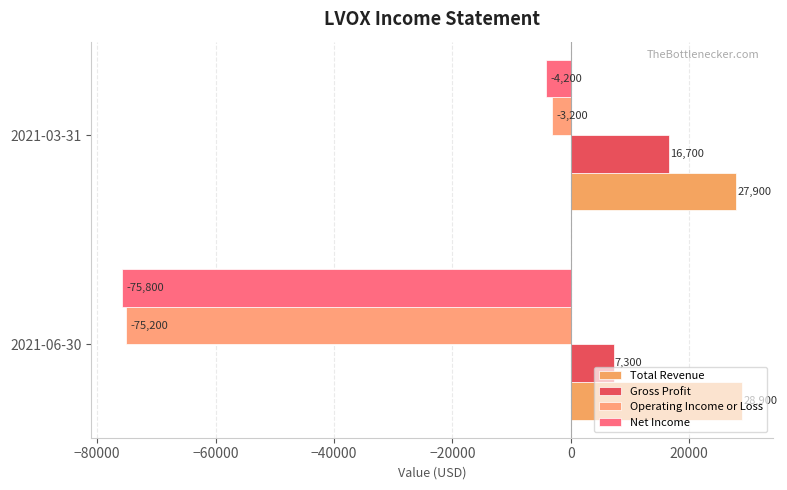

Count the number of categories in the chart.

2